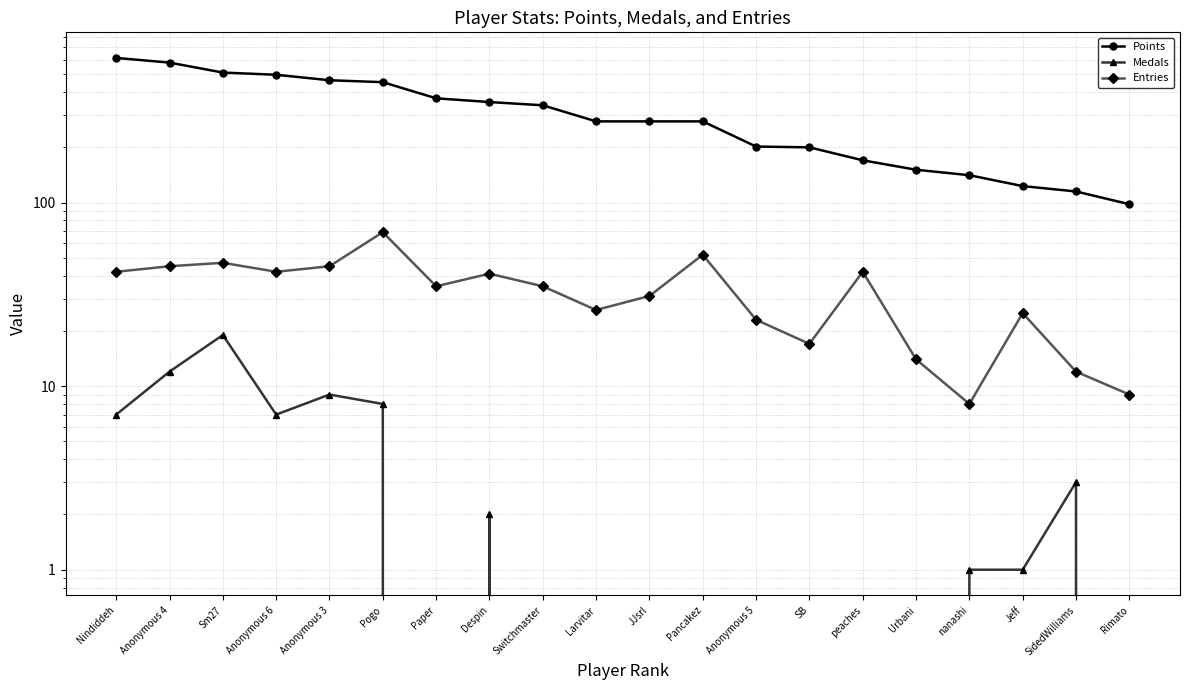

Does the chart have visible grid lines?

Yes